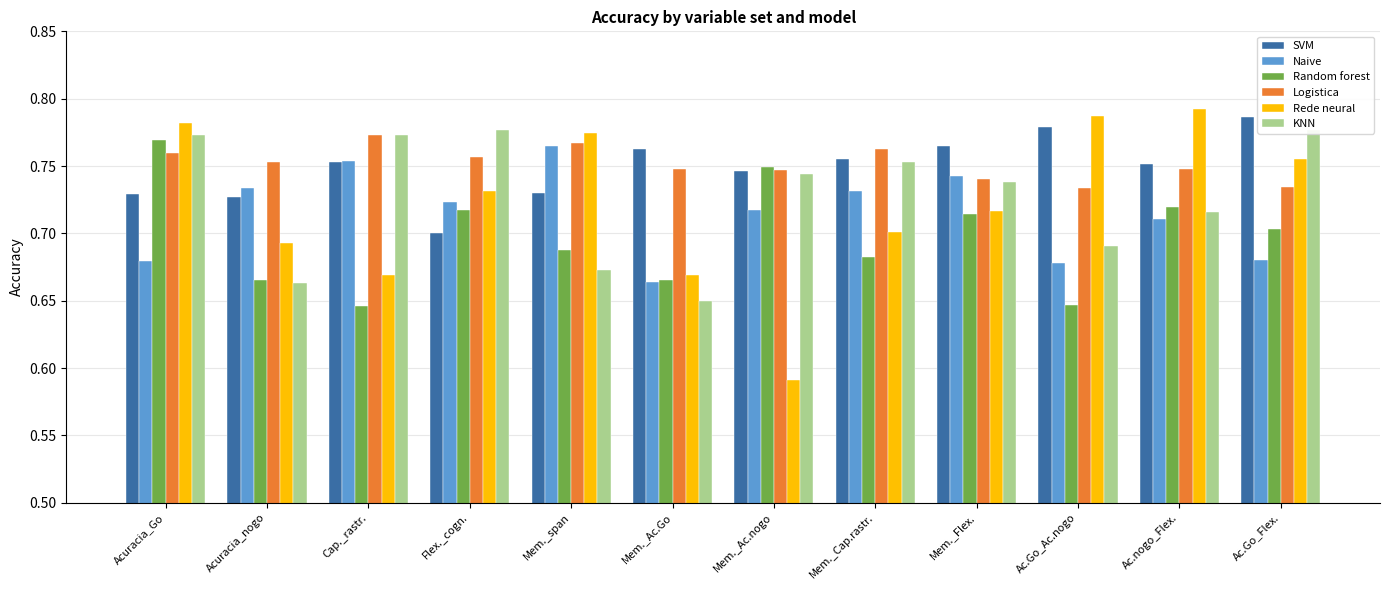

Reading right to left, list all the values displayed in this chart.

SVM: 0.8	0.8	0.8	0.8	0.8	0.7	0.8	0.7	0.7	0.8	0.7	0.7
Naive: 0.7	0.7	0.7	0.7	0.7	0.7	0.7	0.8	0.7	0.8	0.7	0.7
Random forest: 0.7	0.7	0.6	0.7	0.7	0.7	0.7	0.7	0.7	0.6	0.7	0.8
Logistica: 0.7	0.7	0.7	0.7	0.8	0.7	0.7	0.8	0.8	0.8	0.8	0.8
Rede neural: 0.8	0.8	0.8	0.7	0.7	0.6	0.7	0.8	0.7	0.7	0.7	0.8
KNN: 0.8	0.7	0.7	0.7	0.8	0.7	0.6	0.7	0.8	0.8	0.7	0.8